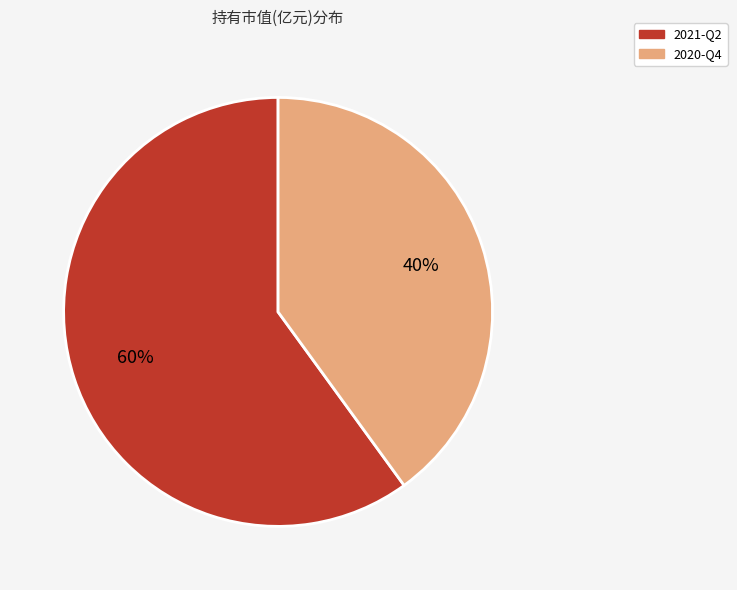

Between 2020-Q4 and 2021-Q2, which is larger?

2021-Q2